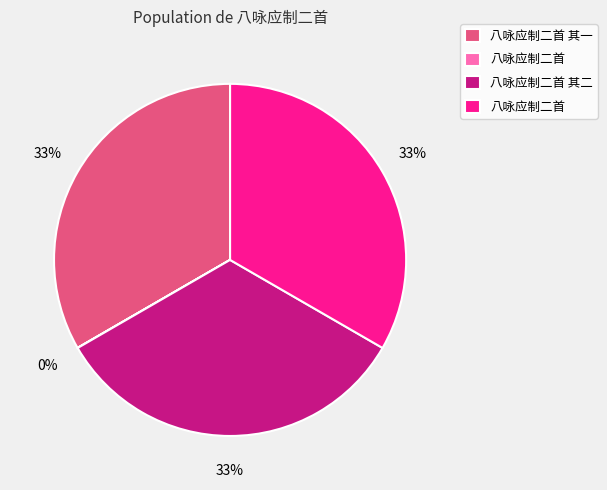

Does any single category account for the majority?

No